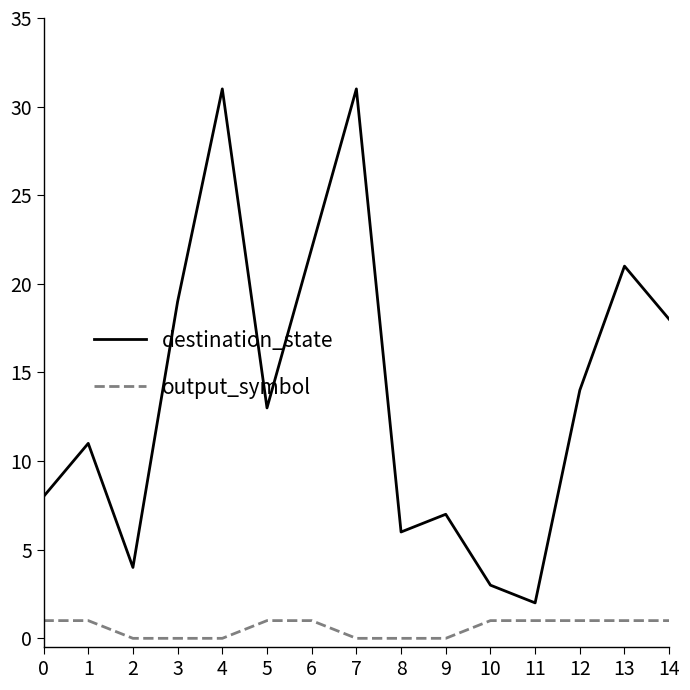

What is the total value across all series at 7?

31